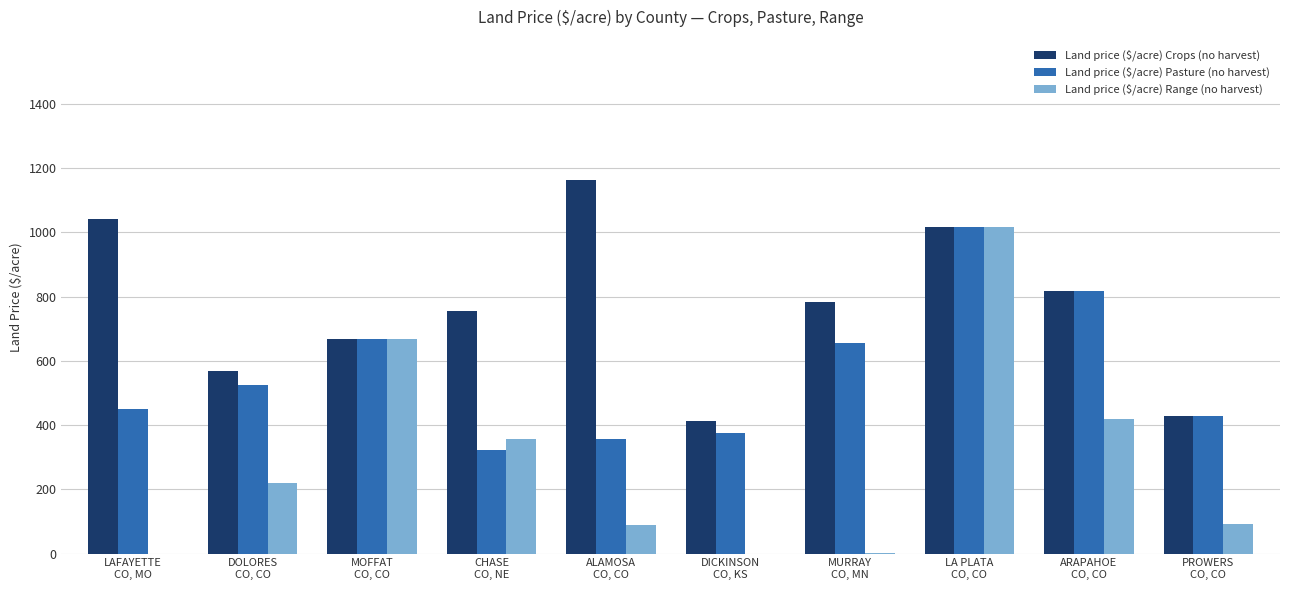

How many groups of bars are there?

10